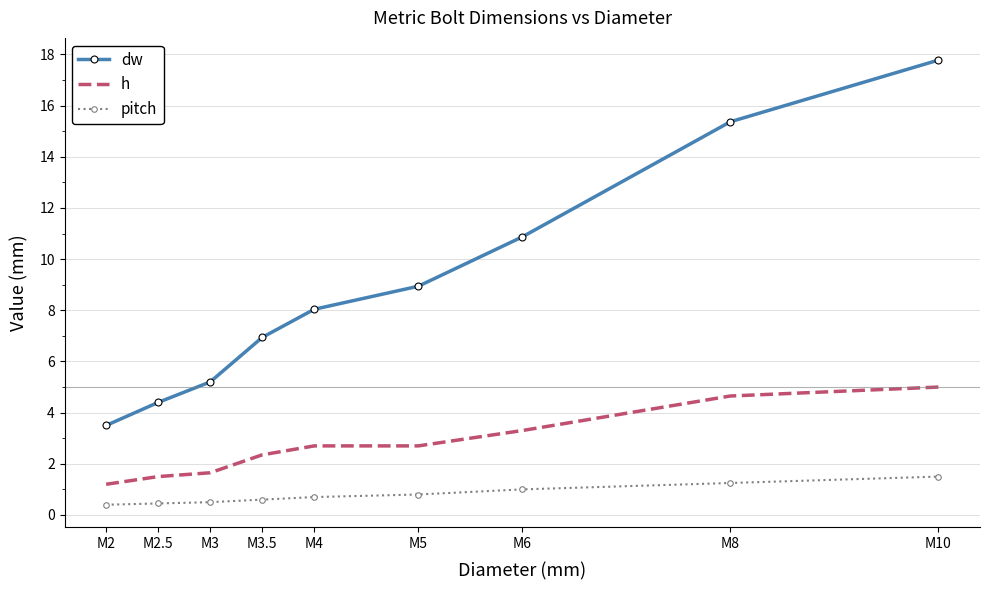

Rank the series at M6 from lowest to highest value.

pitch, h, dw